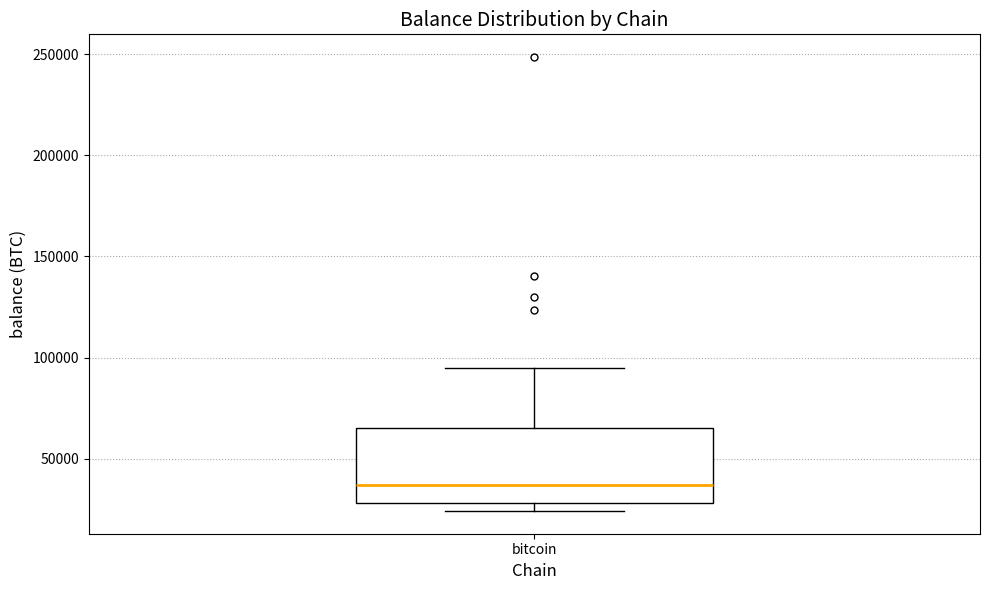

Where is the lower edge of the box for bitcoin on the y-axis? The values are not printed on the chart, so give them approximately, as read against the axis.

30000